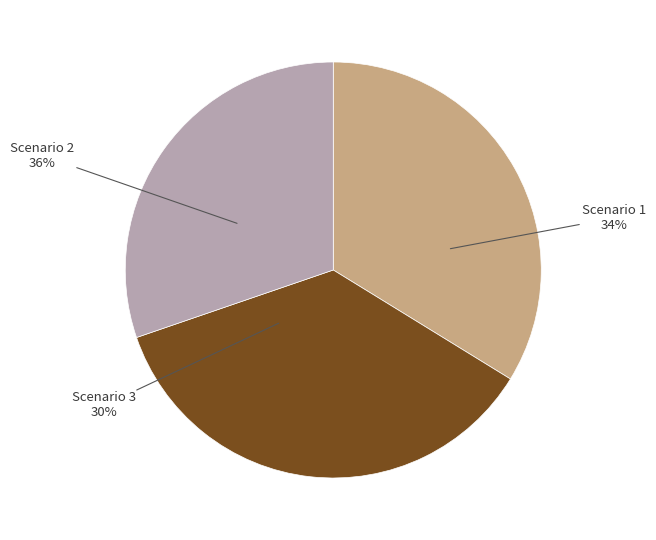

Does any single category account for the majority?

No